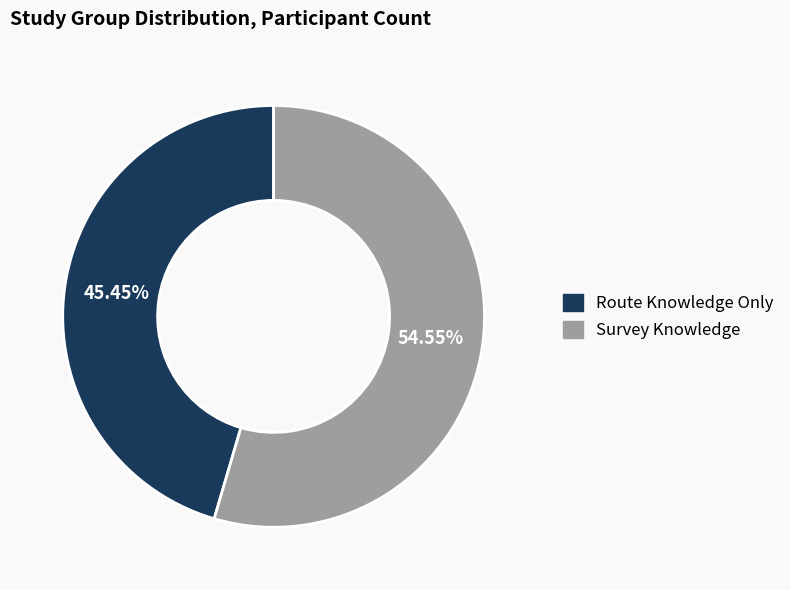

To the nearest percent, what portion does Route Knowledge Only represent?

45%